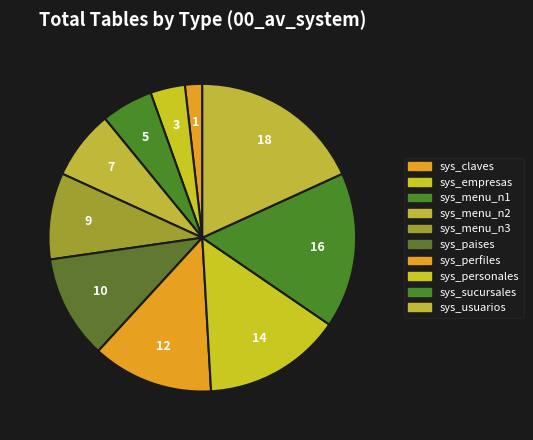

To the nearest percent, what is the average slice percentage?

10%